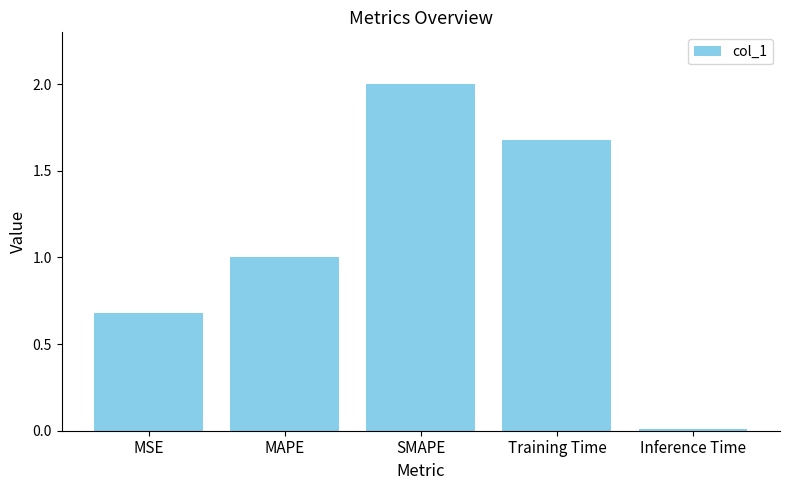

List the labels in order of value, largest first.

SMAPE, Training Time, MAPE, MSE, Inference Time